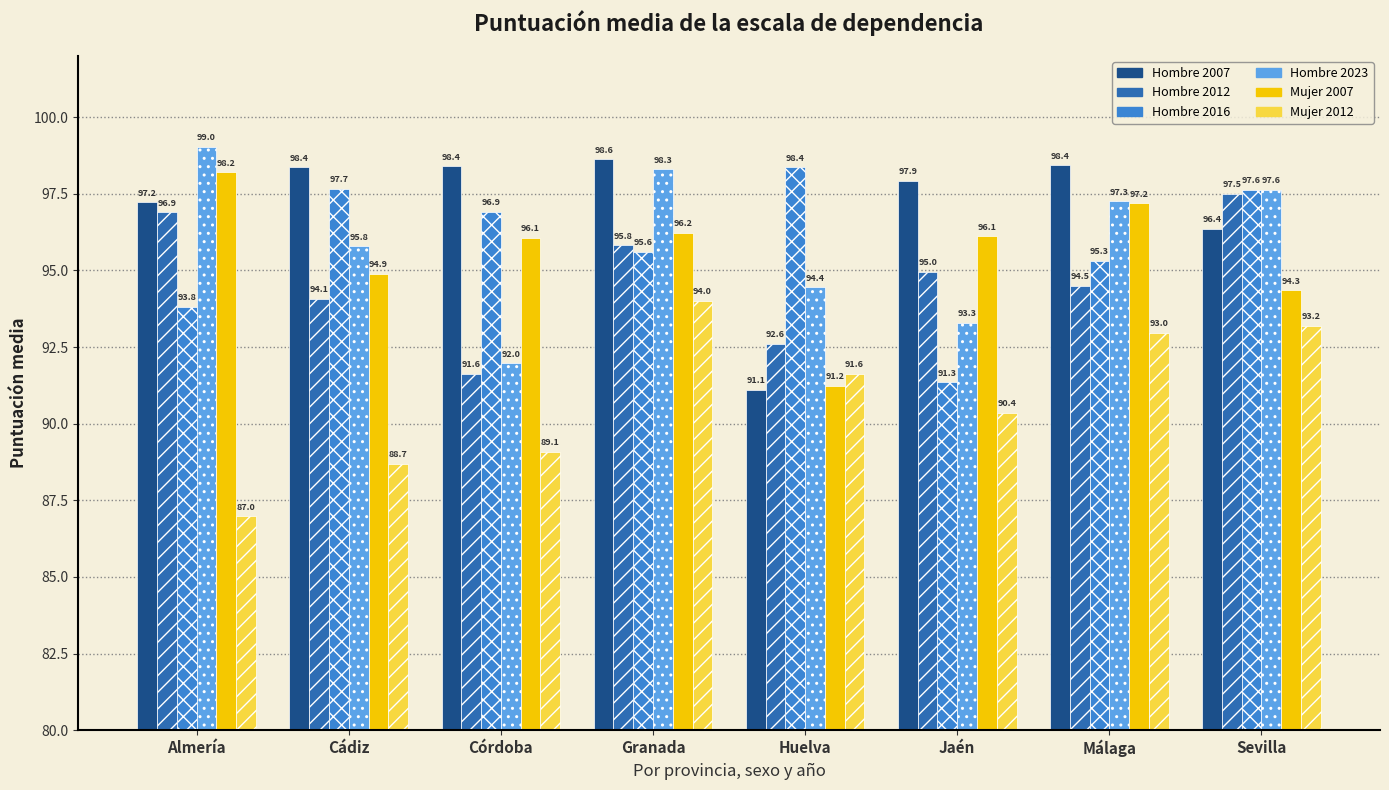

What is the value of the Hombre 2012 bar at the 4th from the left?

95.8